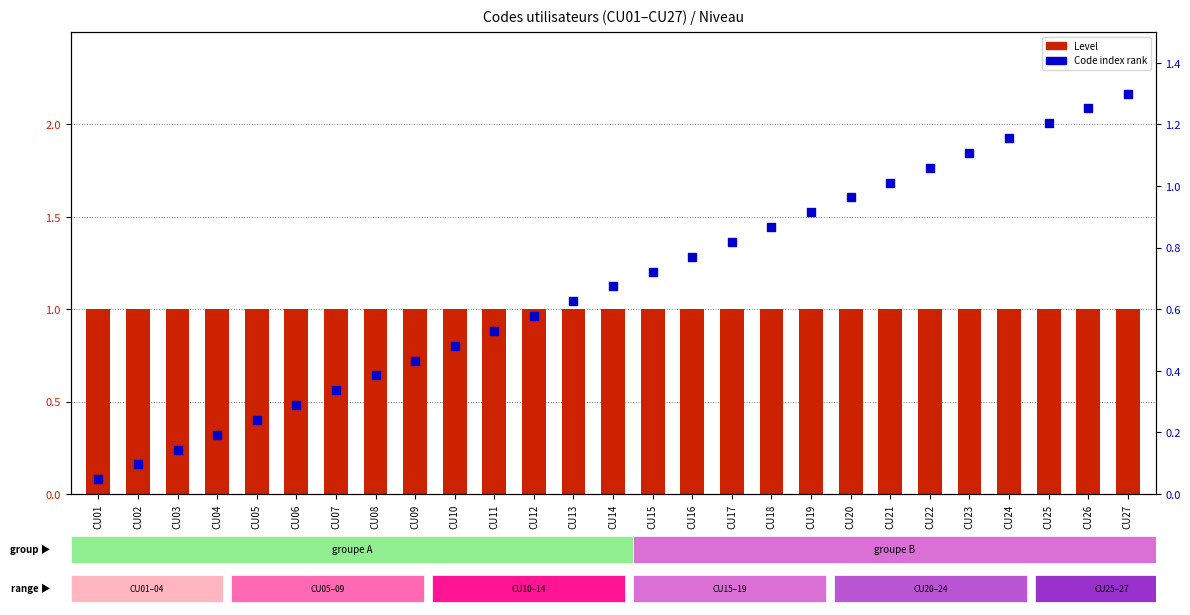

Which series has the largest total across all categories?

Level